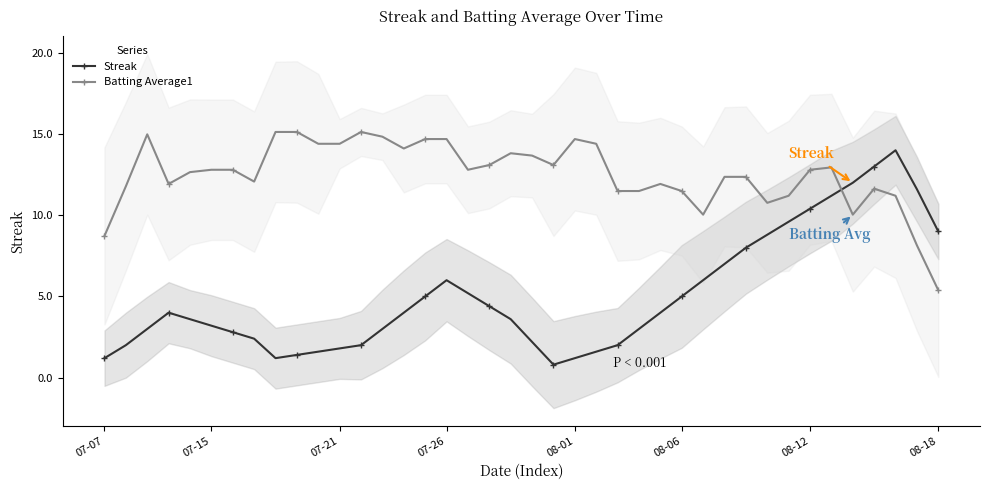

What is the value of the Batting Average1 point at the 39th from the left?

8.1